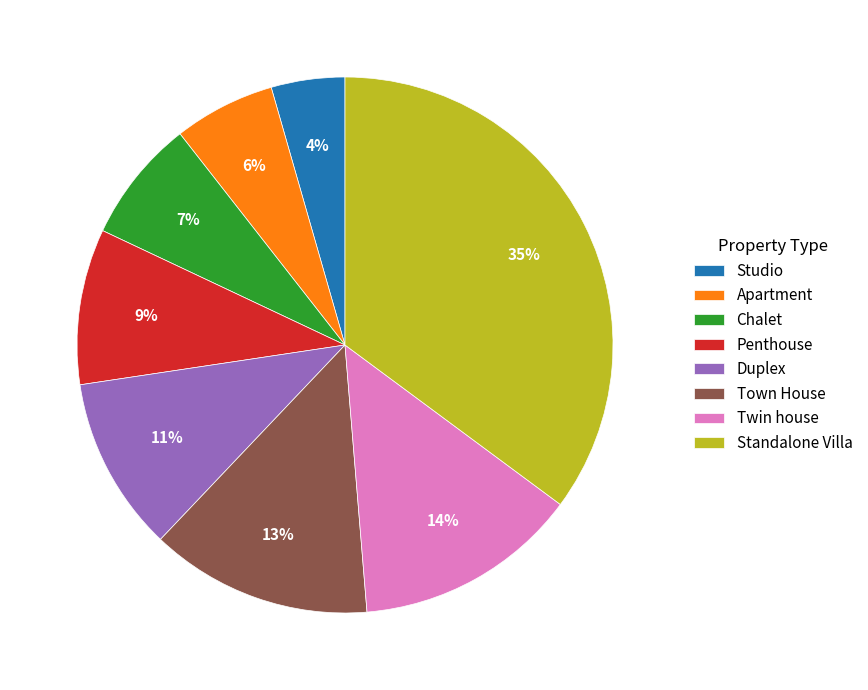

Count the number of slices in the pie.

8